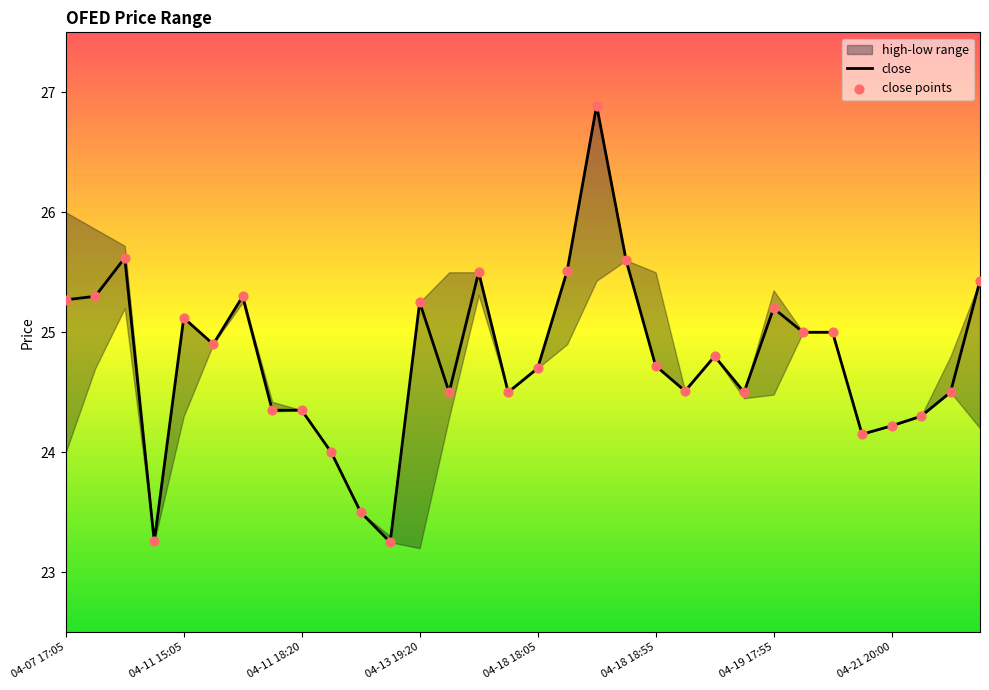

Which series reaches the minimum Y coordinate?

close